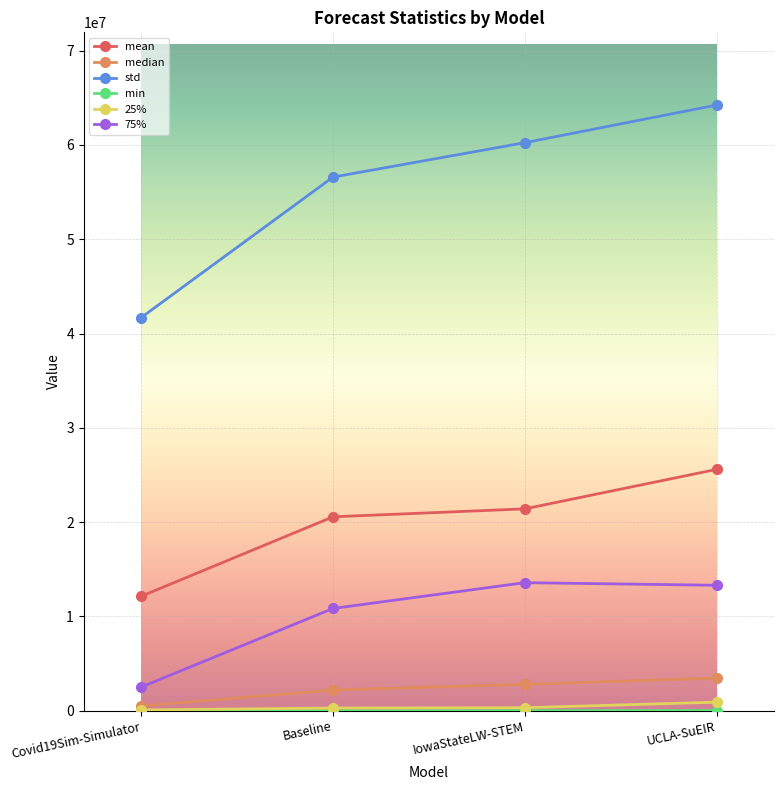

Is it true that mean equals 10194602.0 at IowaStateLW-STEM?

False